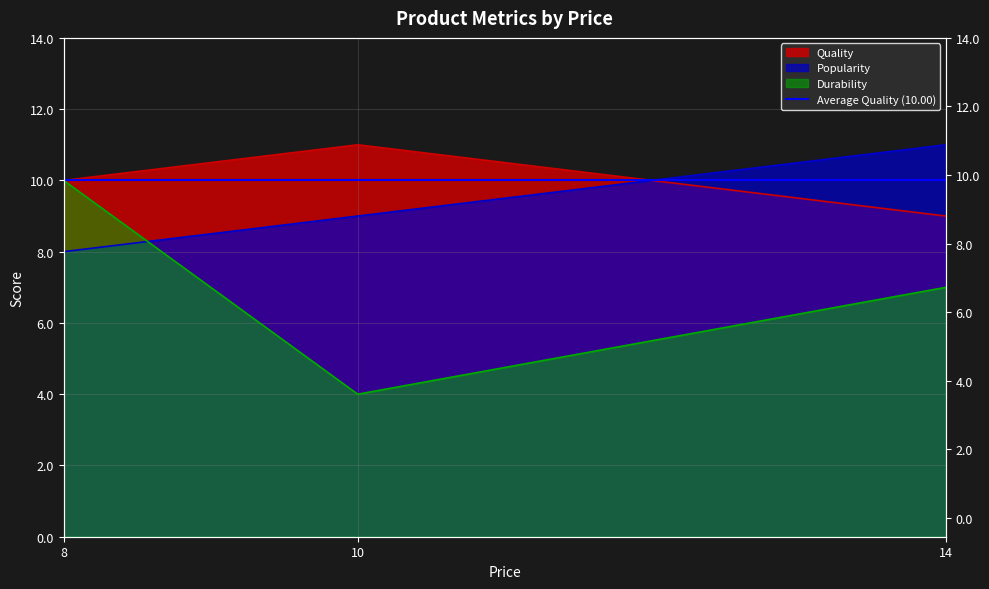

List the series in order of their peak value, highest first.

Quality, Popularity, Durability